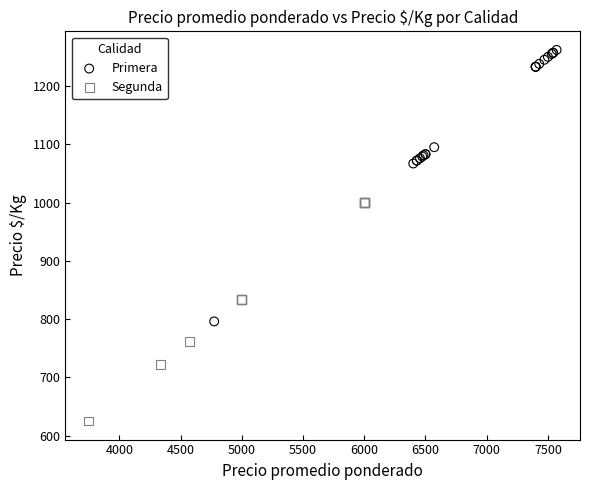

Which series reaches the minimum Y coordinate?

Segunda